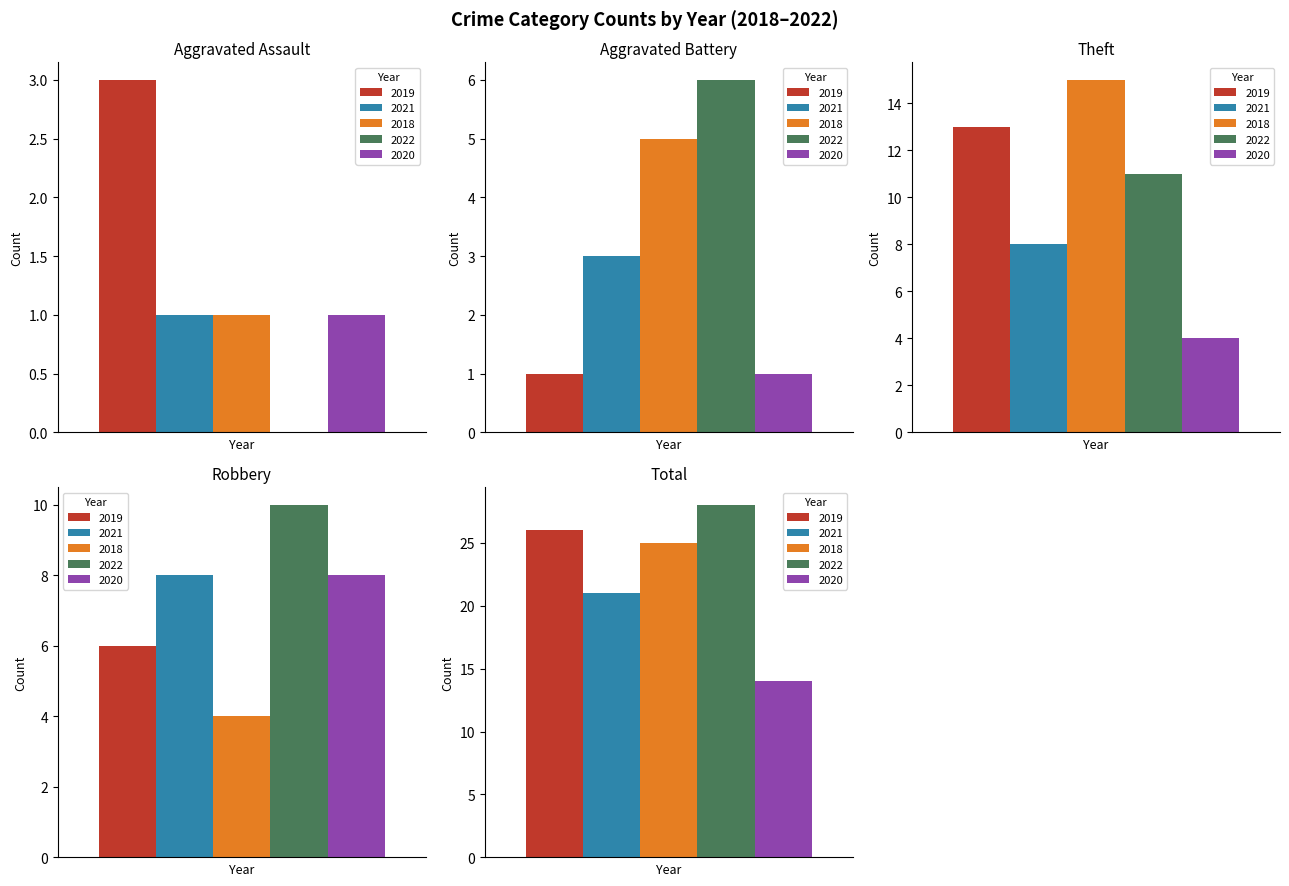

What is the total value across all series at Total?

114